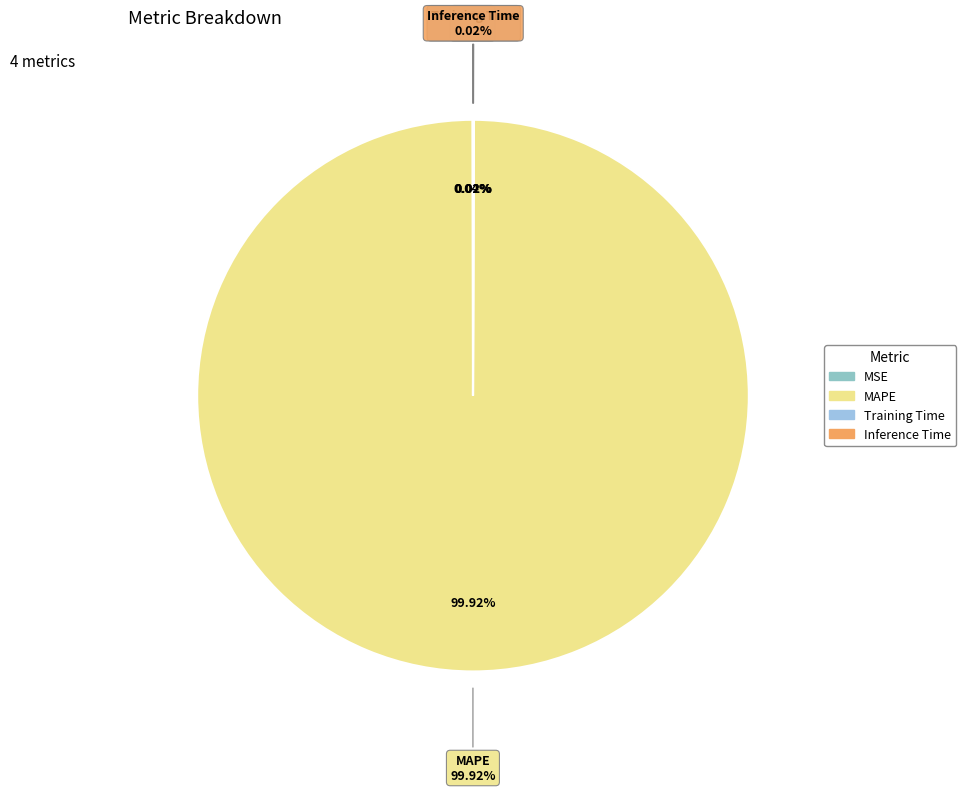

What percentage do MSE and MAPE together represent?

100.0%